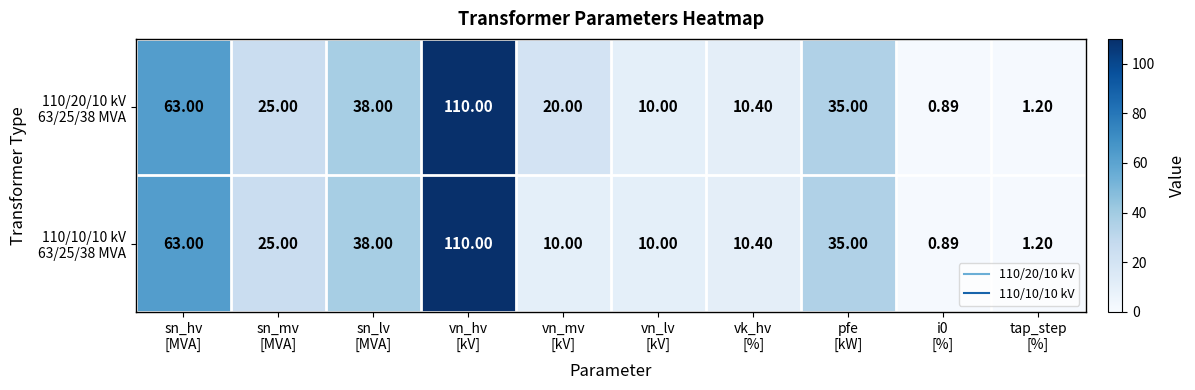

Count the number of categories in the chart.

10